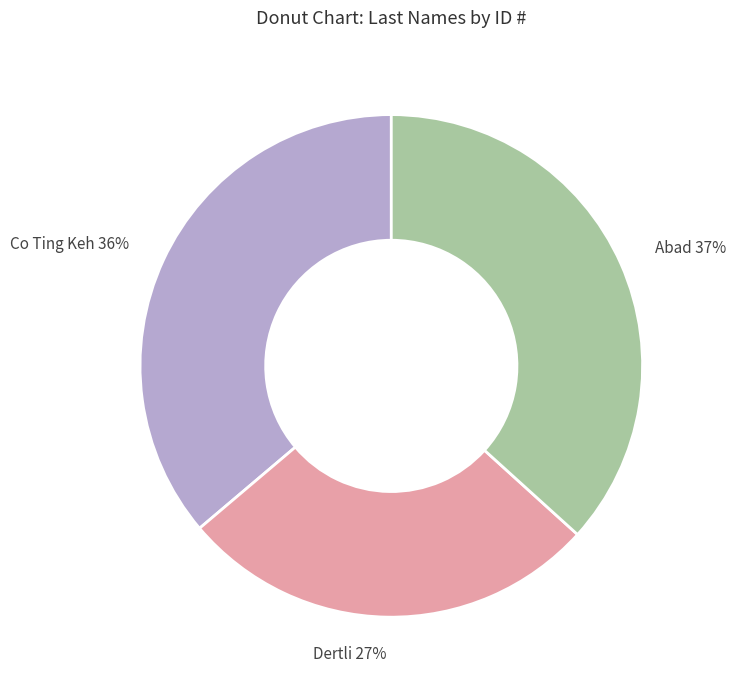

Count the number of slices in the pie.

3